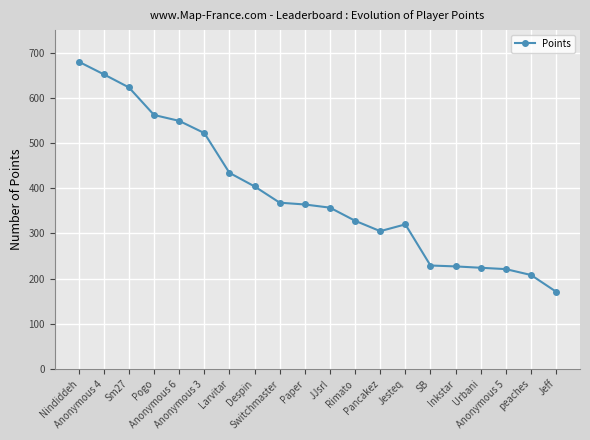

What is the value of the 10th point from the left?

364